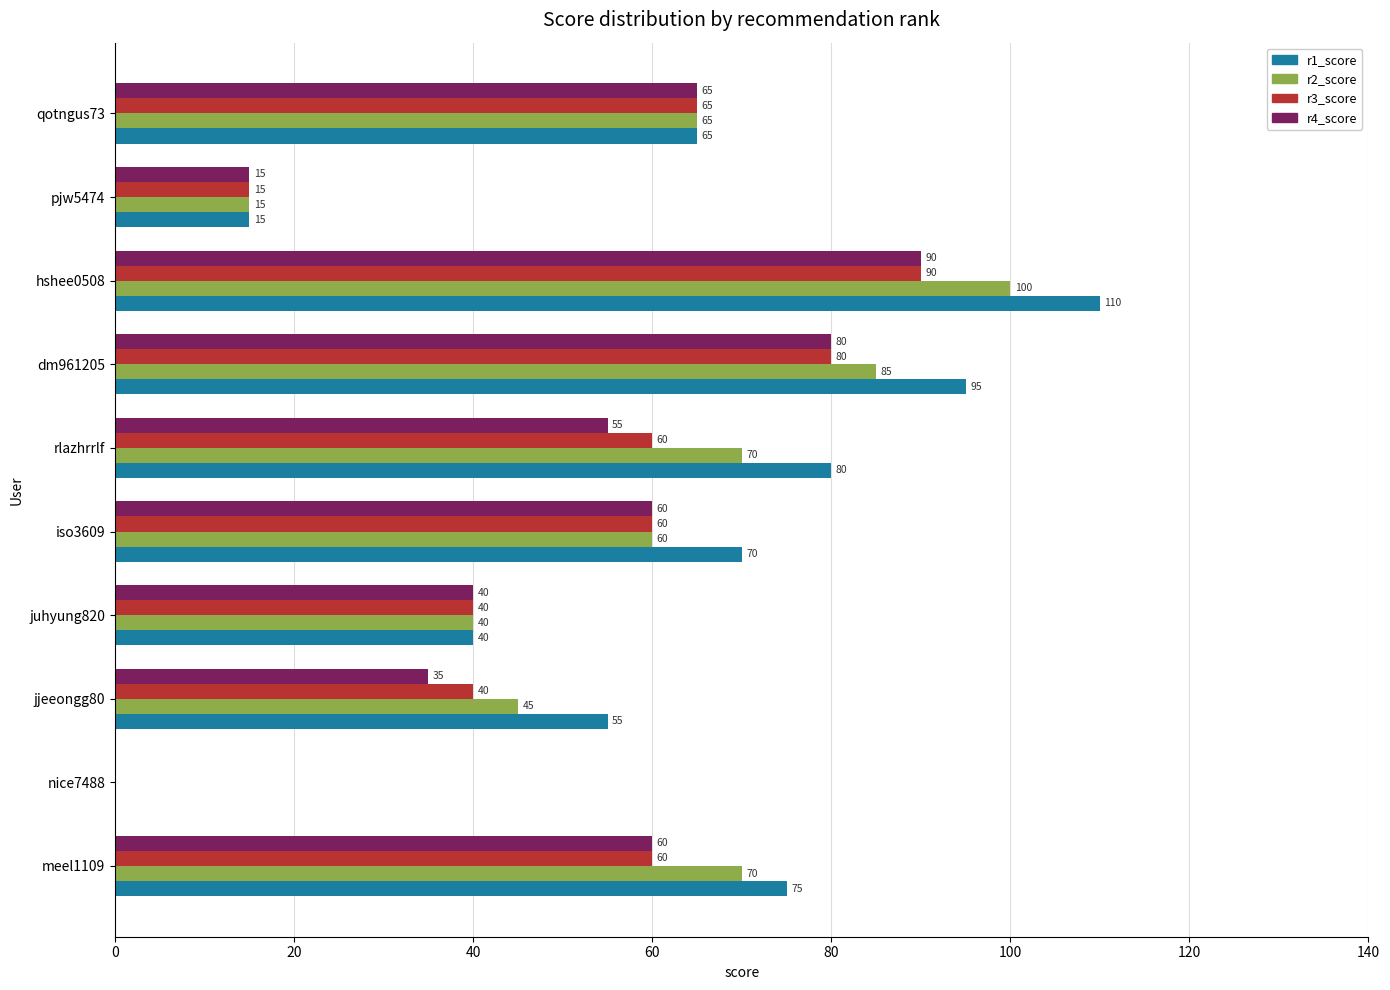

At which label does r3_score reach its peak?

hshee0508